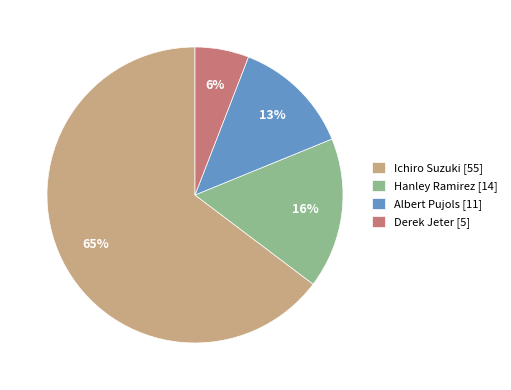

The Albert Pujols slice represents 25% of the pie. True or false?

False